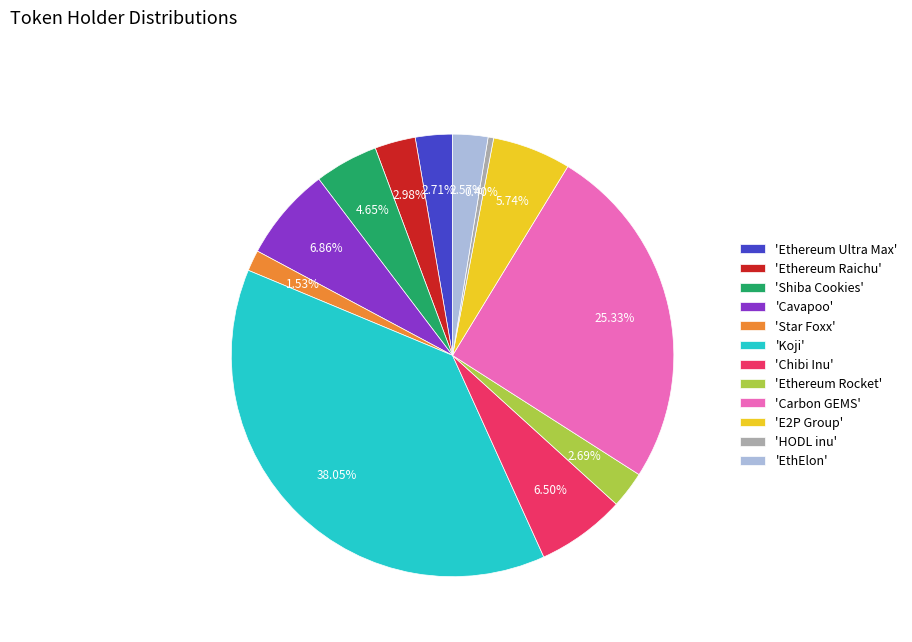

Is the sum of 'E2P Group' and 'Cavapoo' greater than half?

No